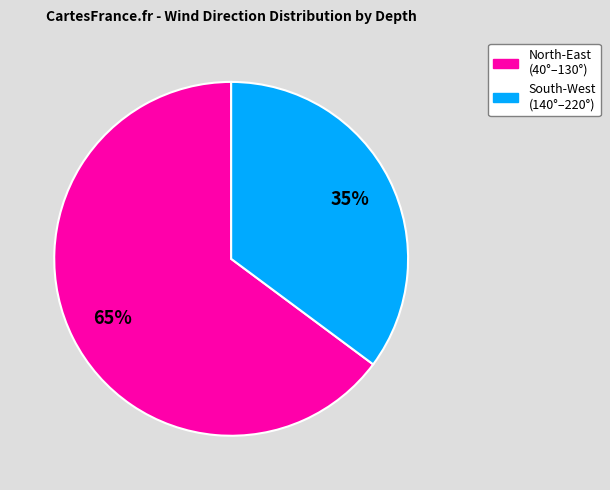

To the nearest percent, what is the average slice percentage?

50%